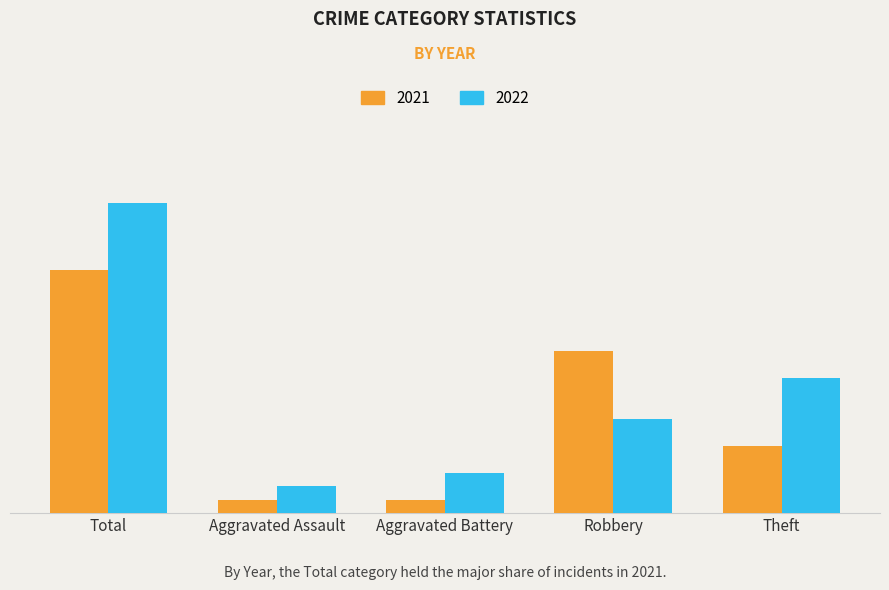

Between Robbery and Aggravated Assault, which is larger?

Robbery